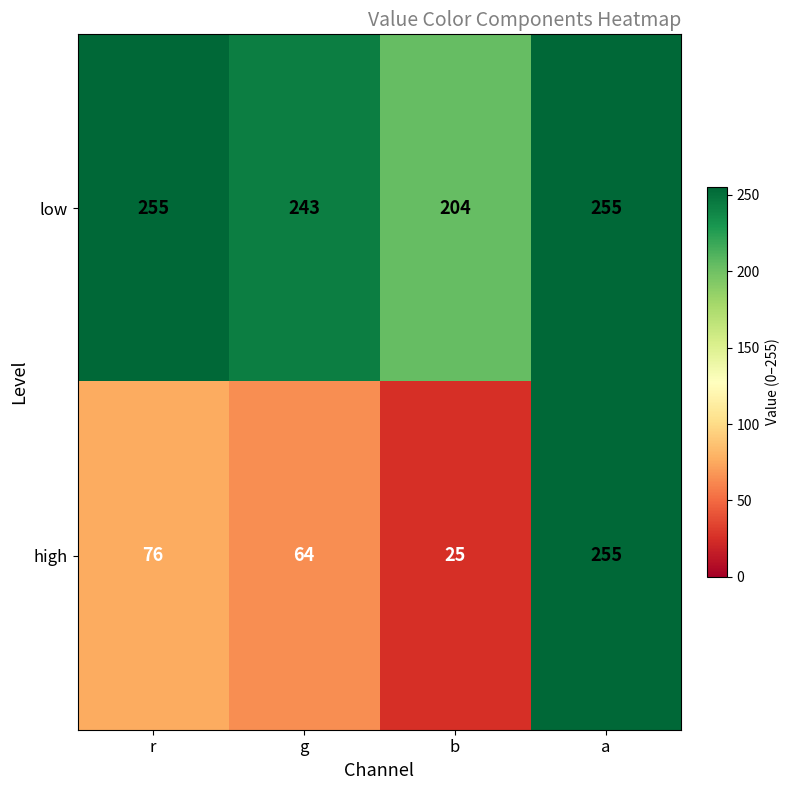

At which label is low closest to 229?

g